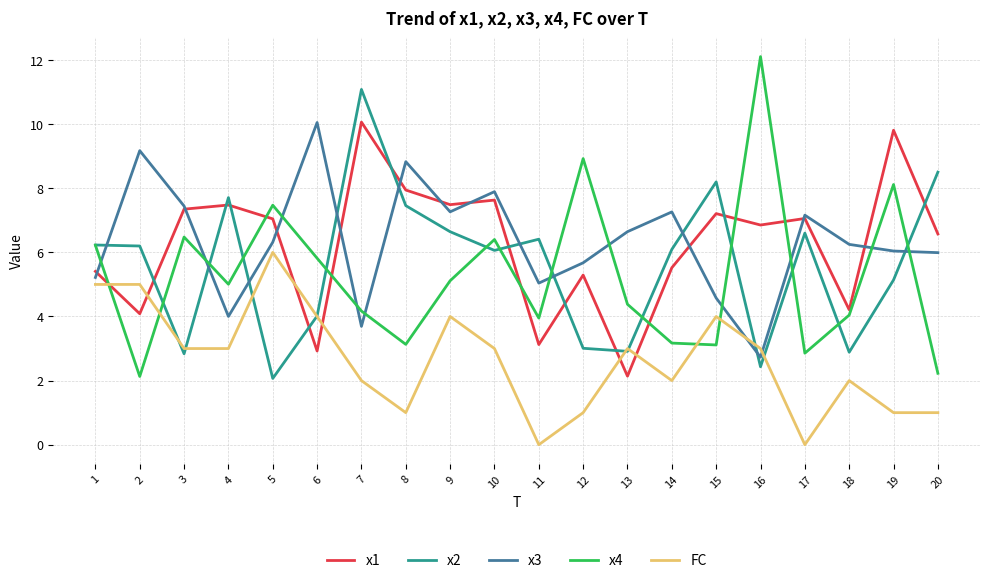

Is it true that FC equals 5.0 at 1?

True